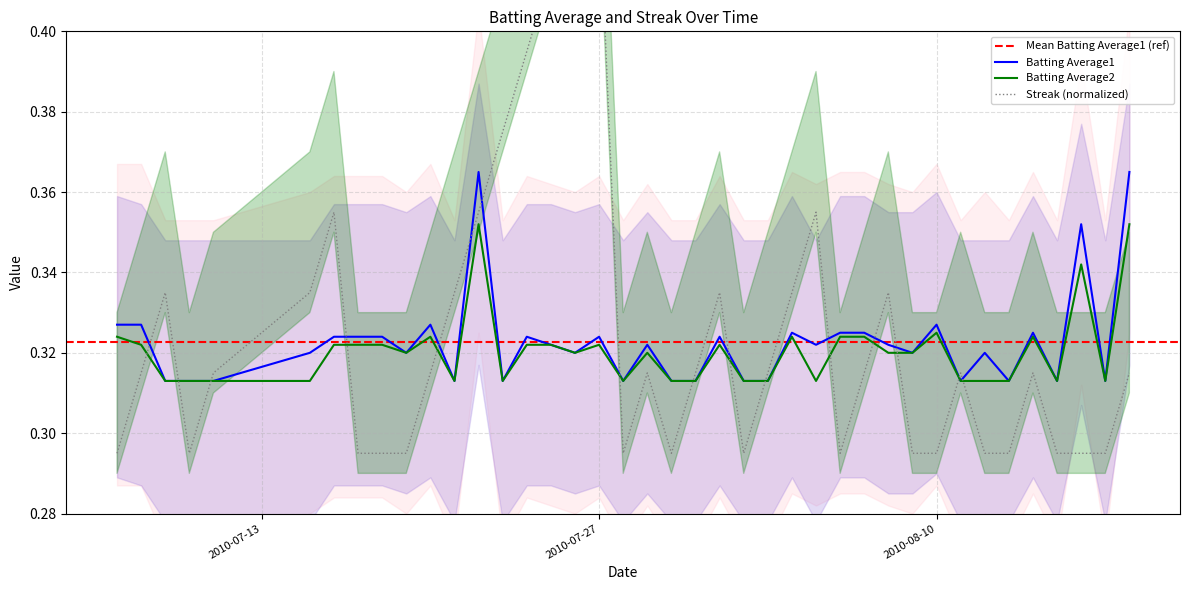

Is it true that Batting Average1 equals 0.5 at 2010-08-01?

False